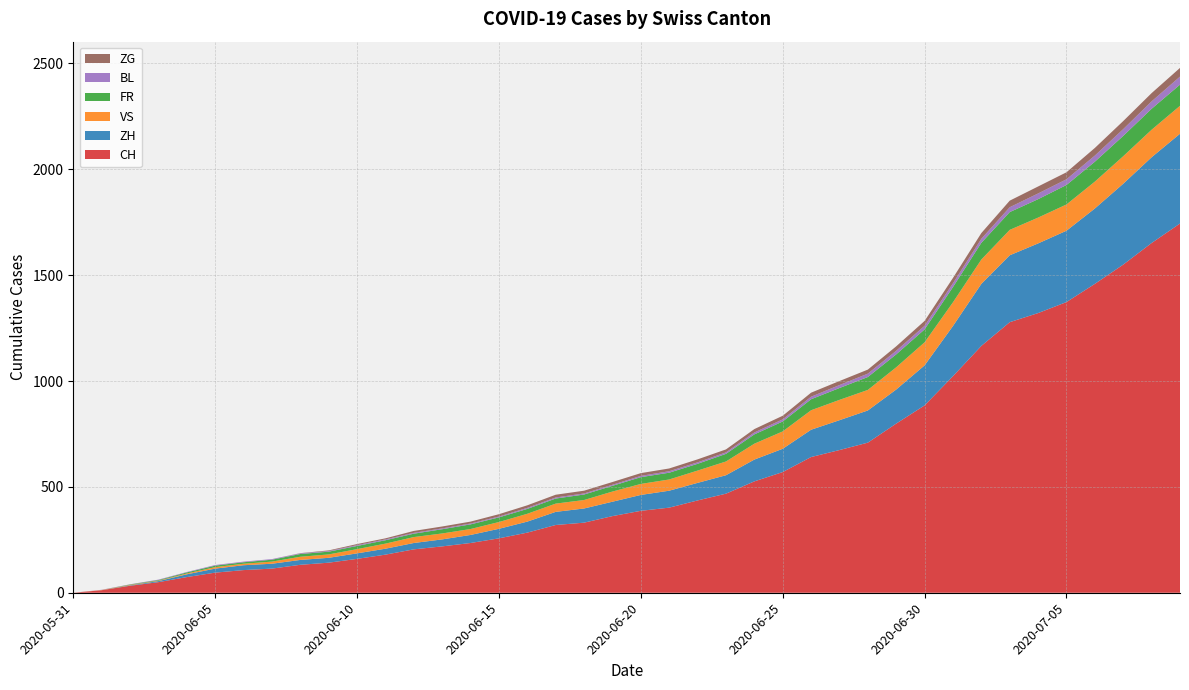

Reading right to left, what are all the values shown in this chart?

CH: 1744	1652	1550	1459	1373	1321	1278	1166	1023	885	799	709	674	641	570	526	468	436	402	387	362	331	320	284	257	235	219	205	180	160	142	132	114	107	95	74	50	33	12	0
ZH: 424	405	382	356	337	329	316	293	237	189	161	152	141	129	110	103	87	83	80	75	68	67	62	52	45	38	33	30	28	26	23	23	23	23	19	13	5	2	0	0
VS: 132	130	130	127	124	122	120	115	112	109	105	97	96	92	82	75	65	58	53	52	48	40	39	37	32	28	28	28	24	20	16	15	10	7	7	4	2	2	1	0
FR: 100	99	96	94	92	87	84	79	72	61	61	61	56	52	47	44	36	32	32	32	27	26	24	23	22	22	20	16	16	15	13	13	9	7	7	5	3	2	0	0
BL: 38	35	32	29	27	27	23	19	18	17	17	16	14	12	10	9	7	7	7	6	5	5	5	5	4	4	4	4	4	4	3	3	3	3	3	2	2	1	1	0
ZG: 41	39	38	36	33	33	31	27	25	23	21	19	19	19	17	16	14	14	13	13	13	13	13	12	11	9	9	9	5	5	3	1	0	0	0	0	0	0	0	0